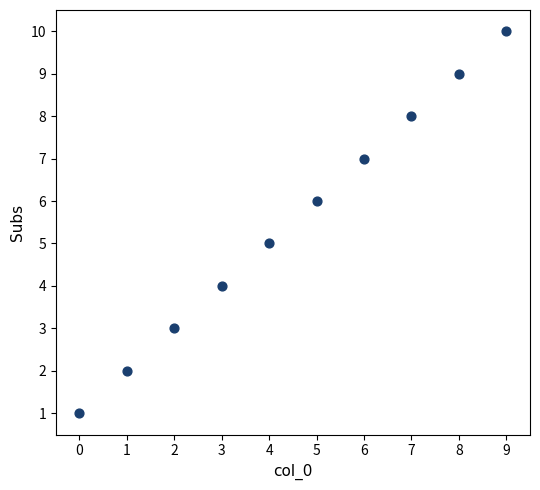

What is the average Y value?

6